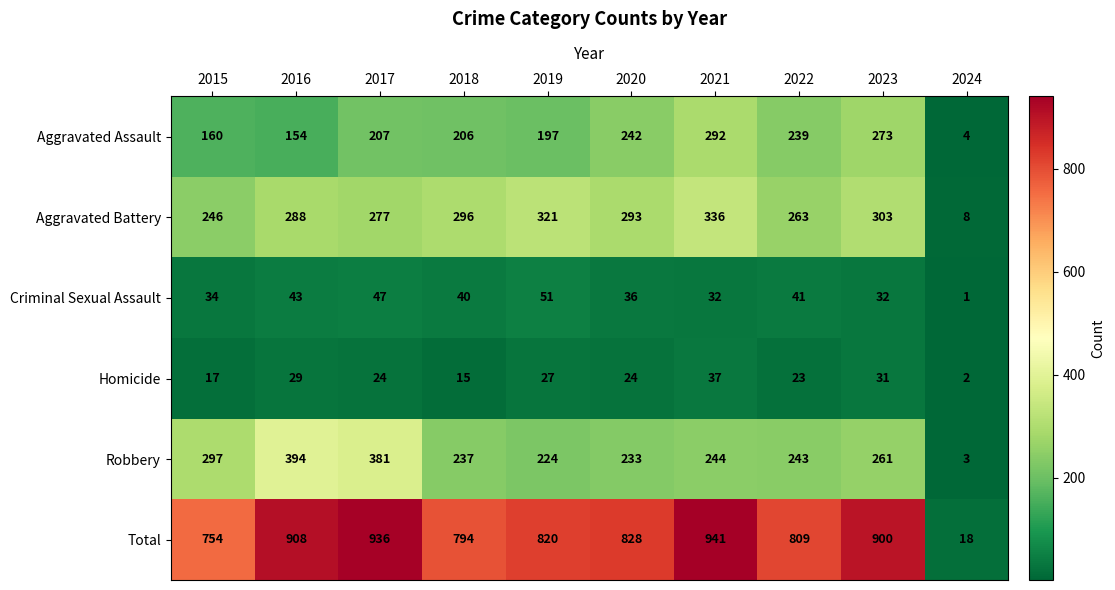

What is the average value of the Criminal Sexual Assault series?

36